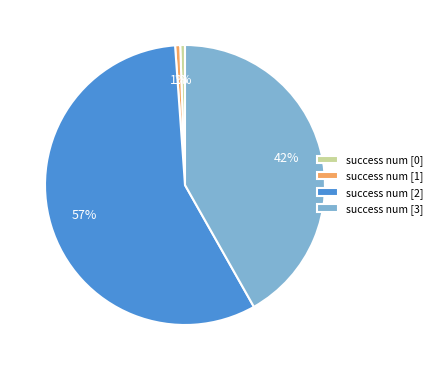

Does any single category account for the majority?

Yes